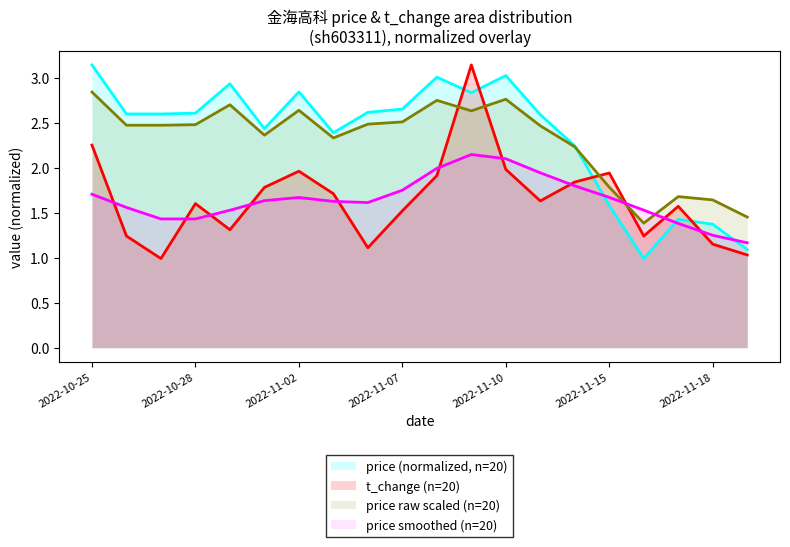

Which has a higher value, 2022-11-03 or 2022-11-10?

2022-11-10